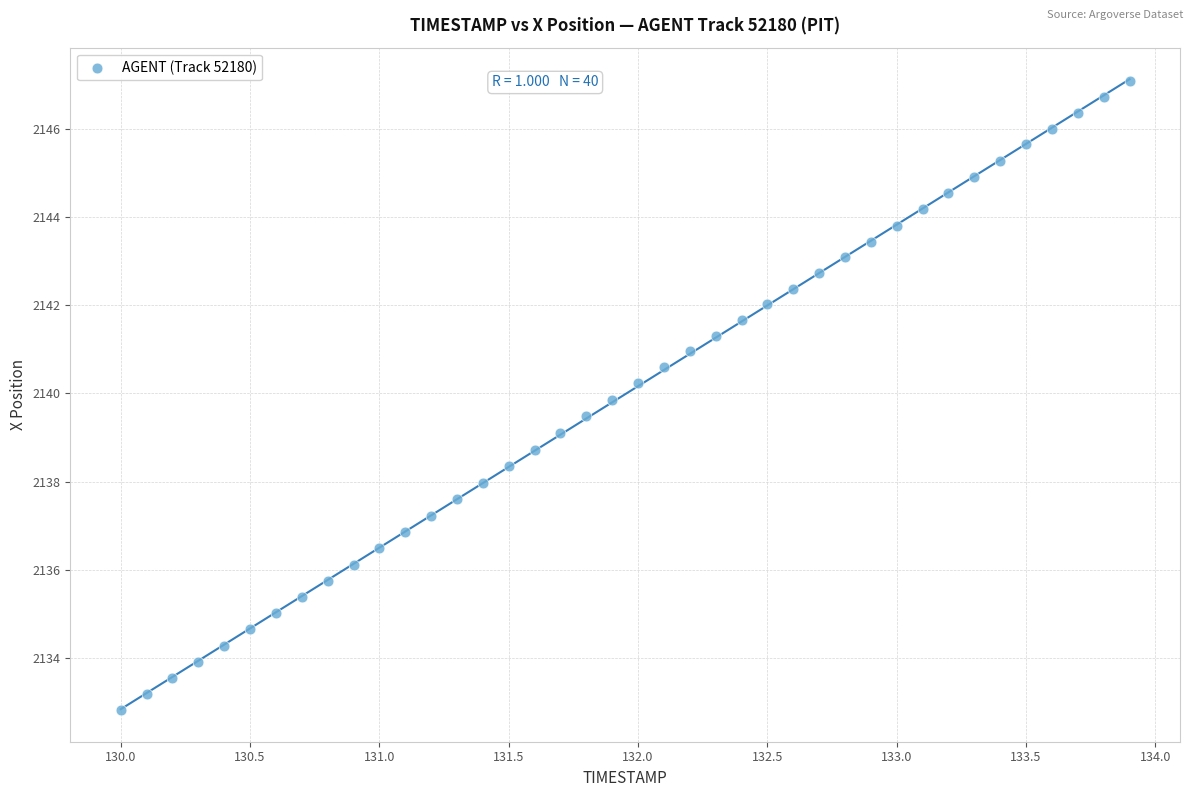

What is the range of X values (max minus min)?

3.9